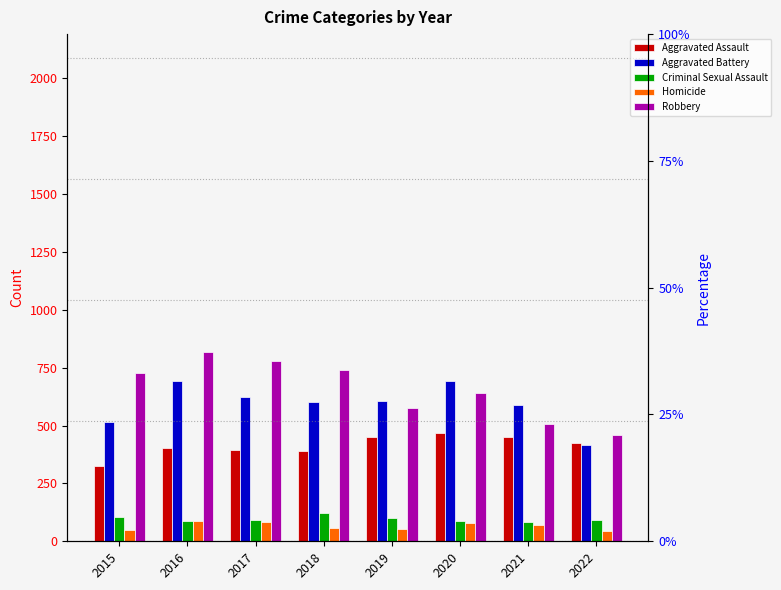

What is the difference between the Criminal Sexual Assault values at 2015 and 2019?

3